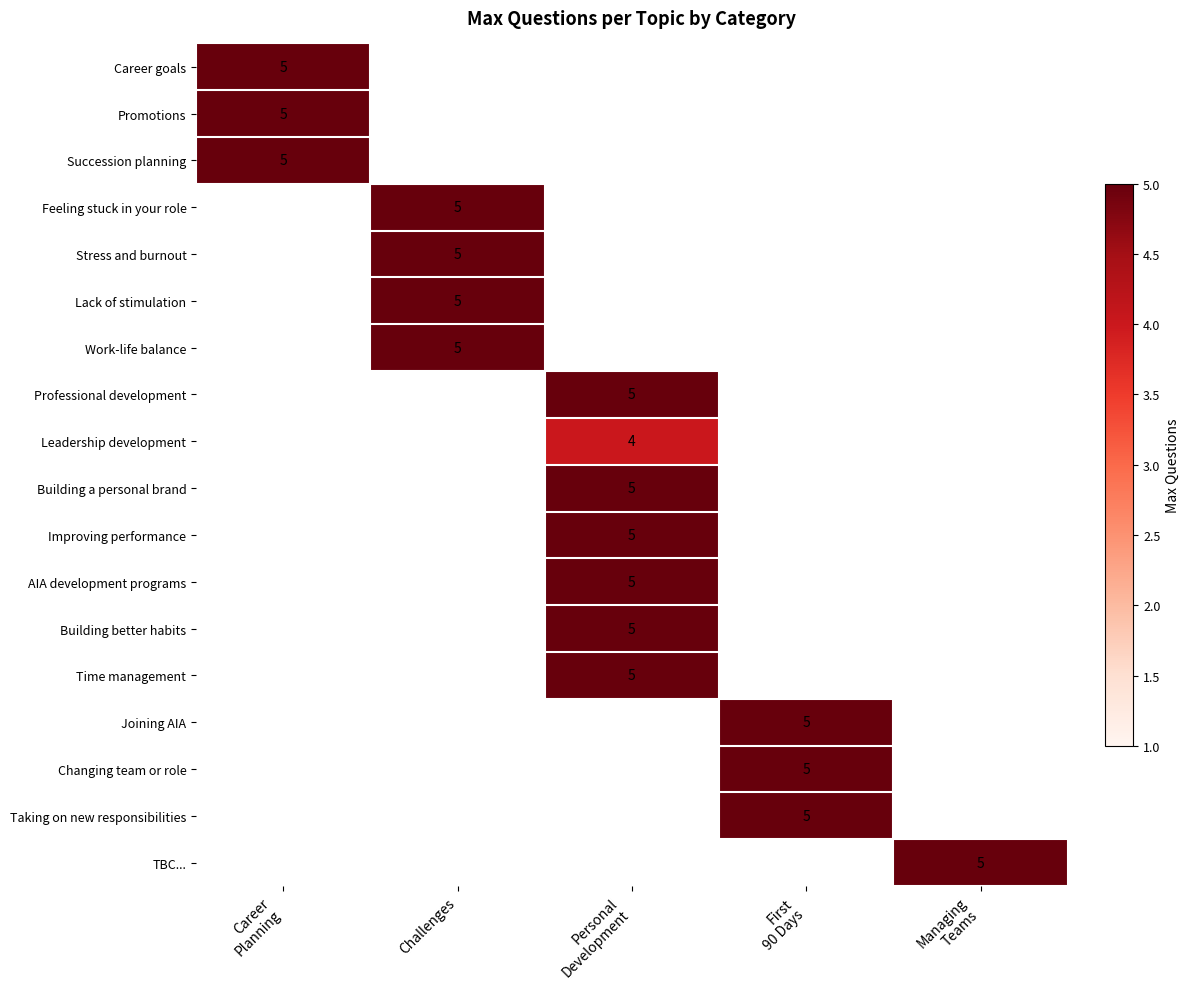

What is the smallest value displayed?

4.0